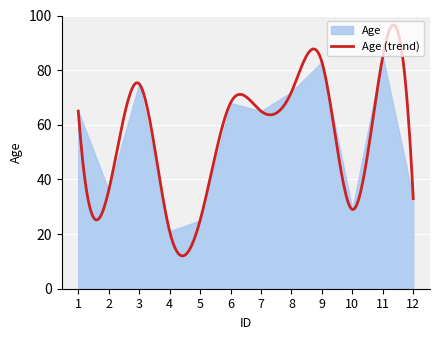

The chart shows a value of 21 at 4. True or false?

True